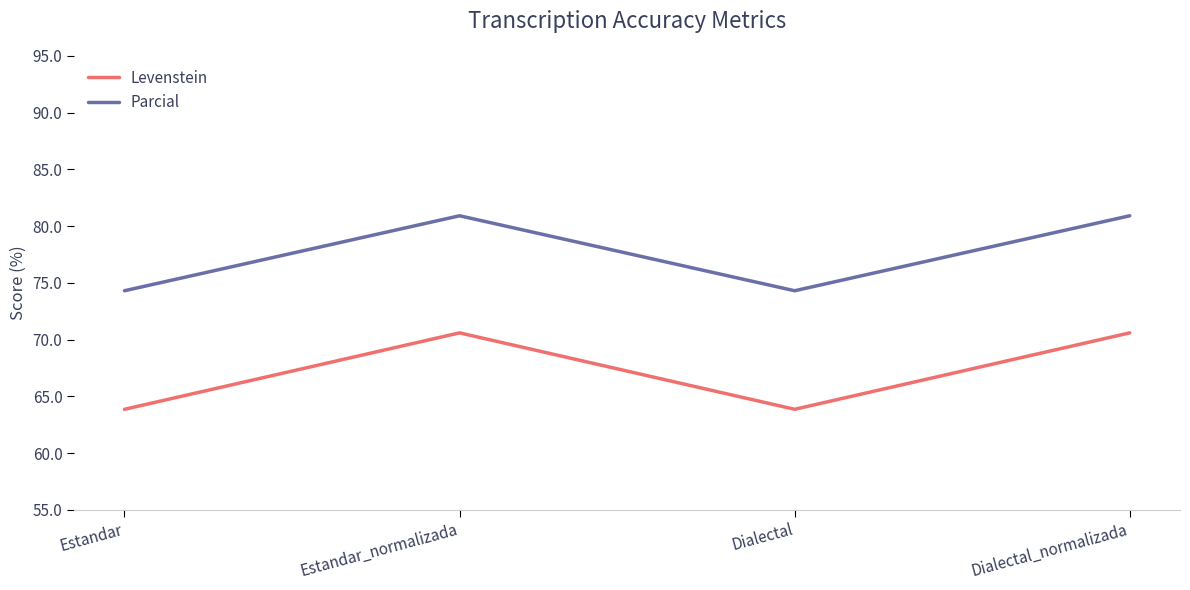

At Estandar_normalizada, list the series in order from smallest to largest.

Levenstein, Parcial